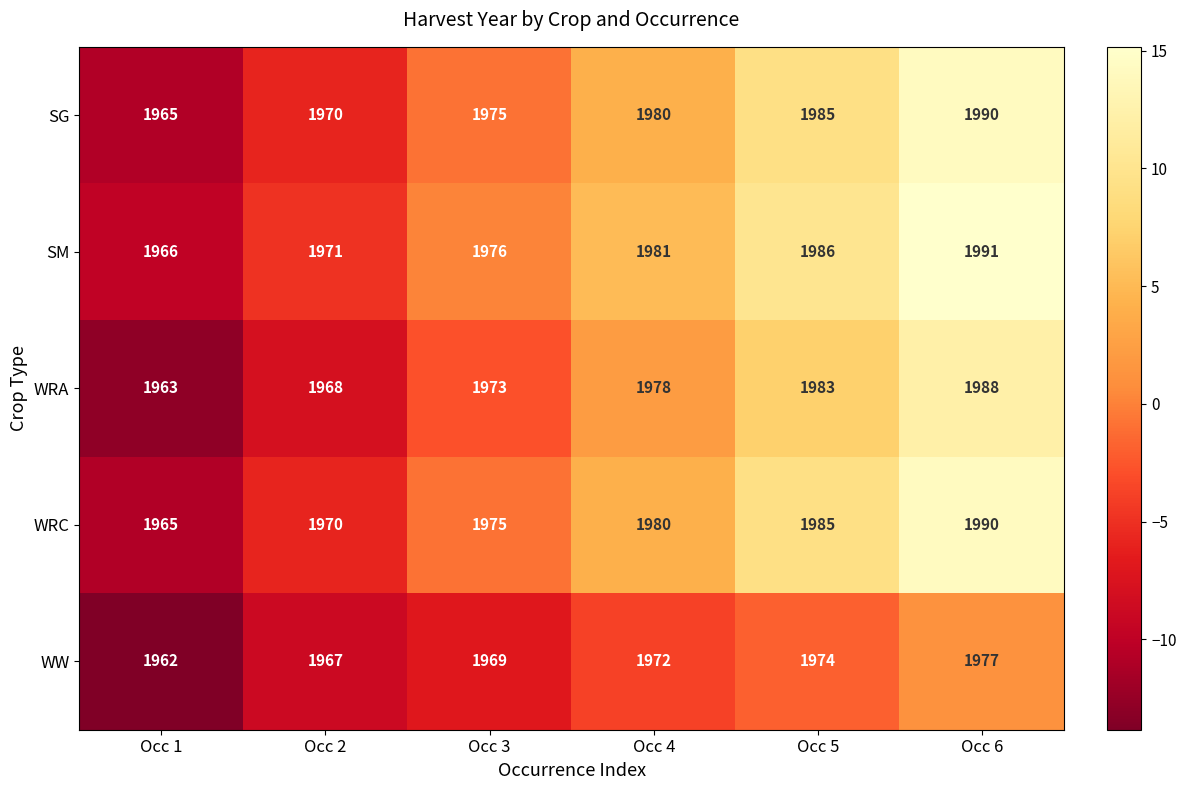

Rank the categories by WW value from highest to lowest.

Occ 6, Occ 5, Occ 4, Occ 3, Occ 2, Occ 1